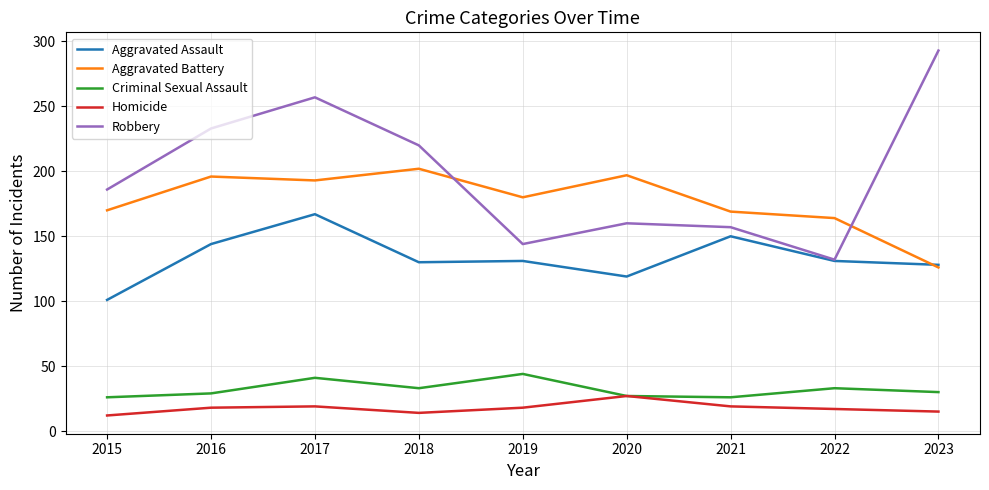

What is the minimum value for Robbery?

132